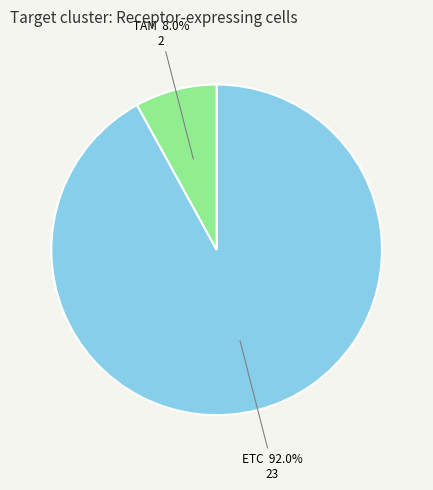

Does any single category account for the majority?

Yes